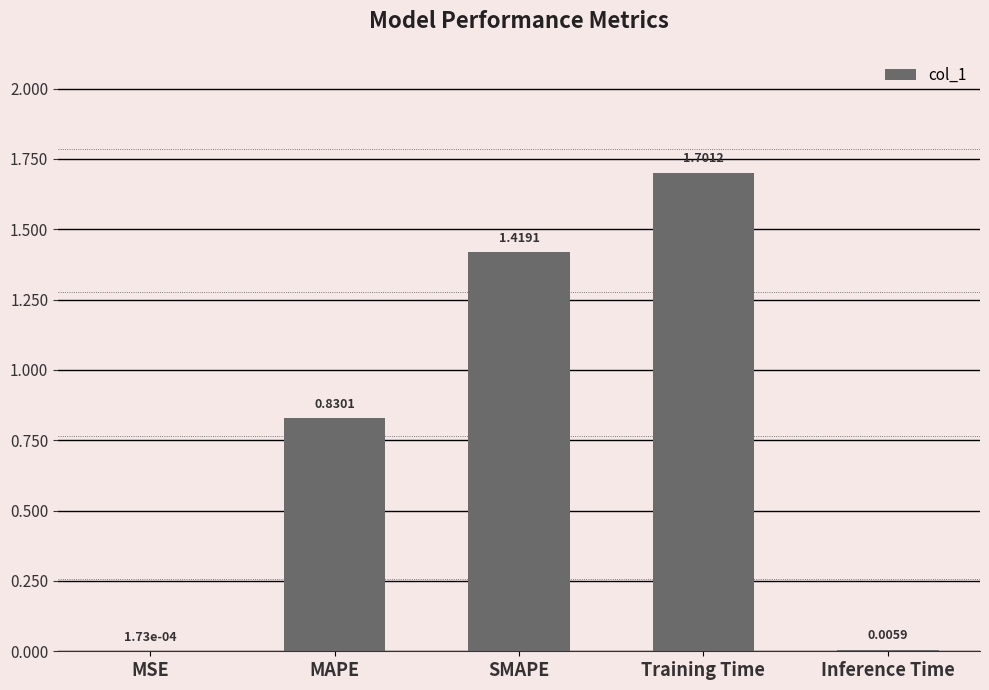

What is the sum of all values?

4.0